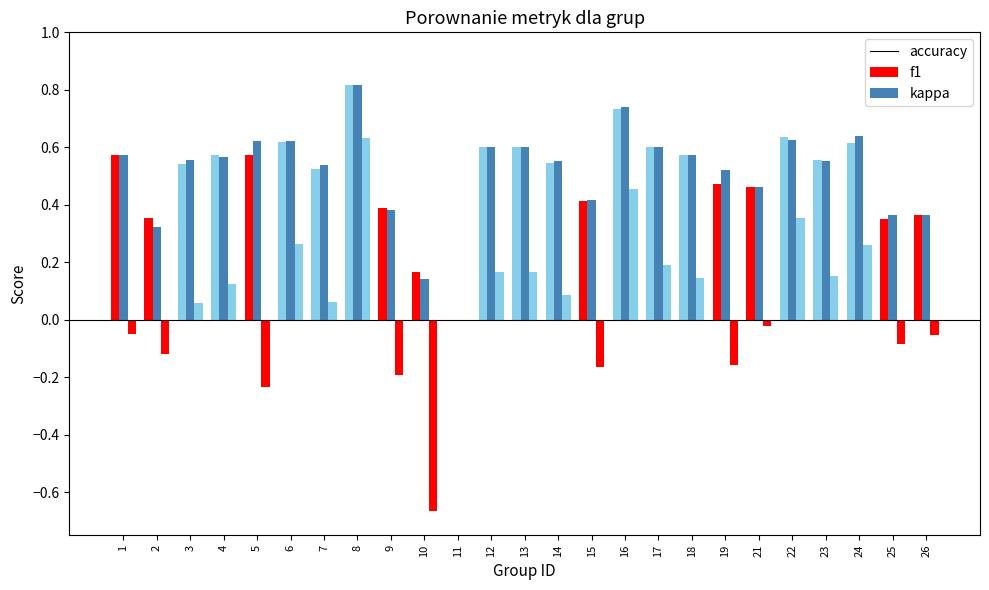

What is the maximum value for f1?

0.8